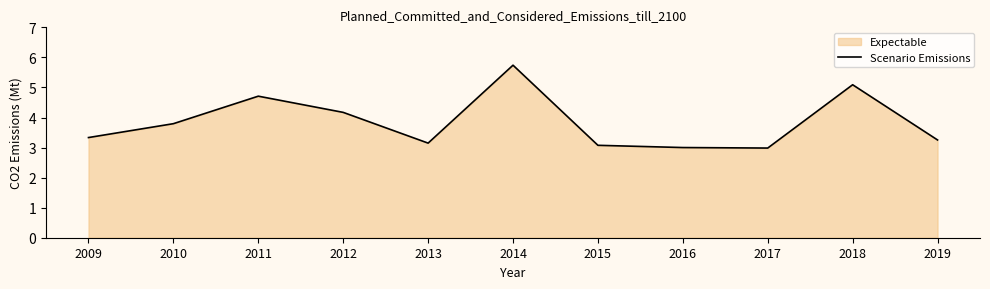

True or false: the data shows 3.0 at 2017.

True